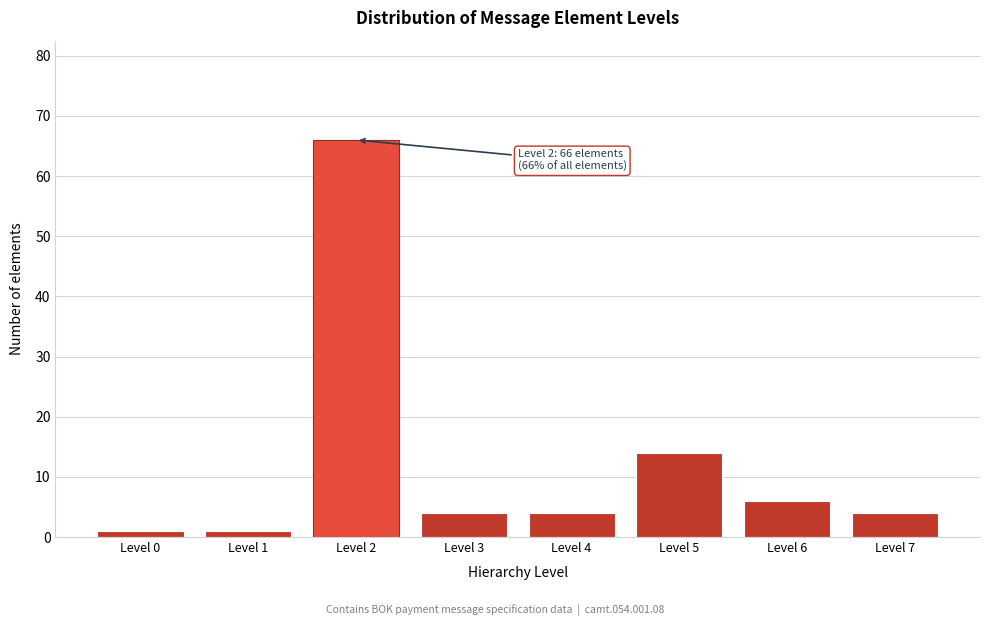

Reading left to right, list all the values displayed in this chart.

1	1	66	4	4	14	6	4